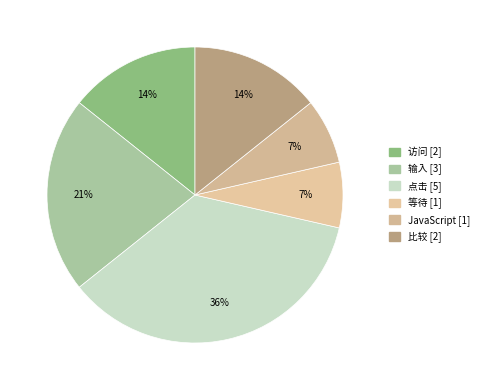

True or false: 比较 accounts for 14% of the total.

True